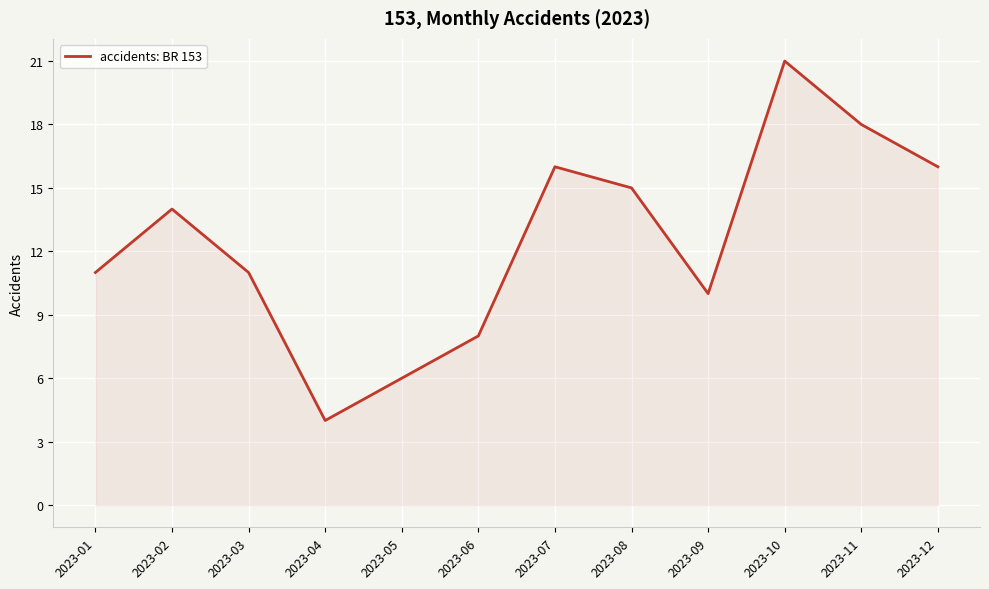

What is the difference between the maximum and minimum values?

17